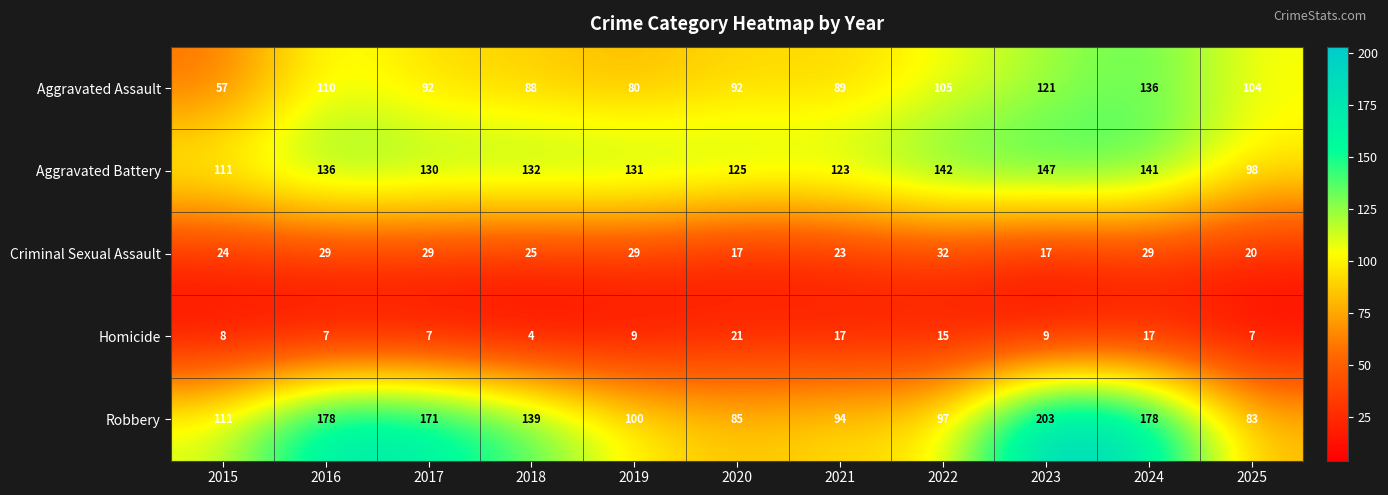

How many Criminal Sexual Assault values are between 20 and 29?

8